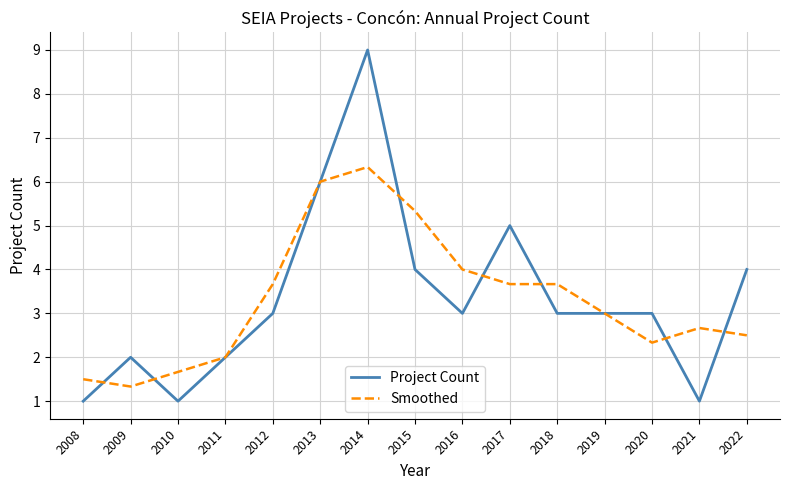

Is it true that Smoothed equals 5.4 at 2019?

False